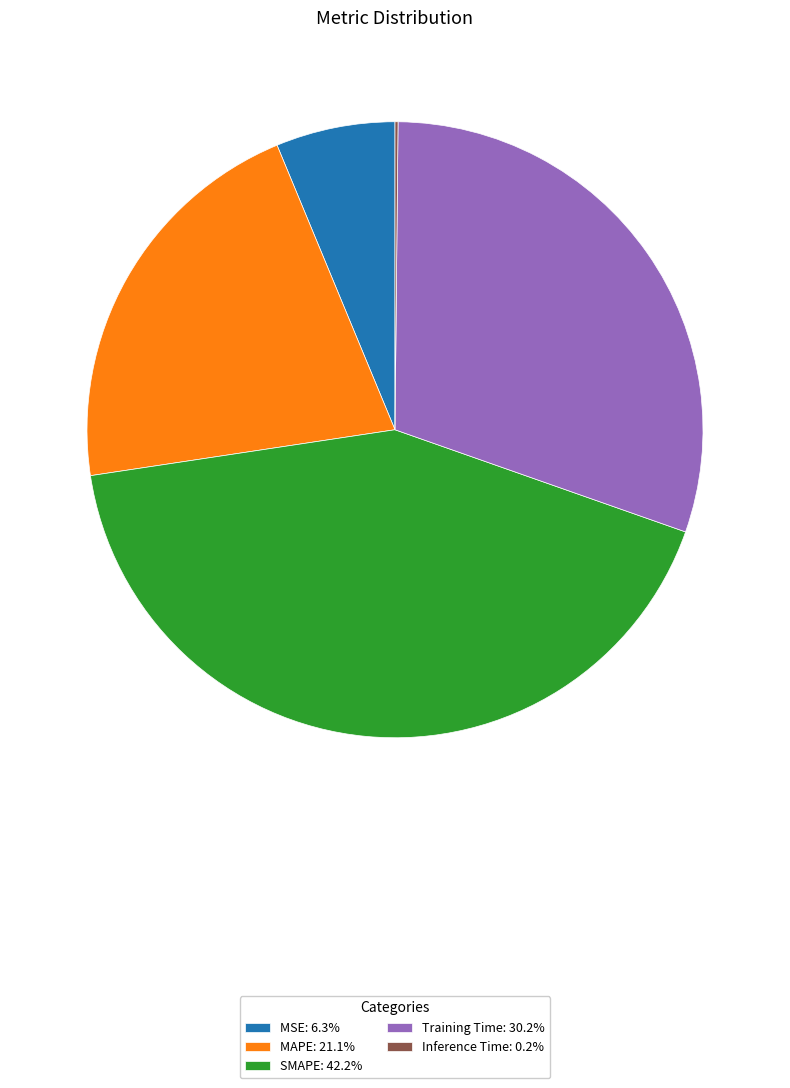

Which has a higher value, MAPE or SMAPE?

SMAPE